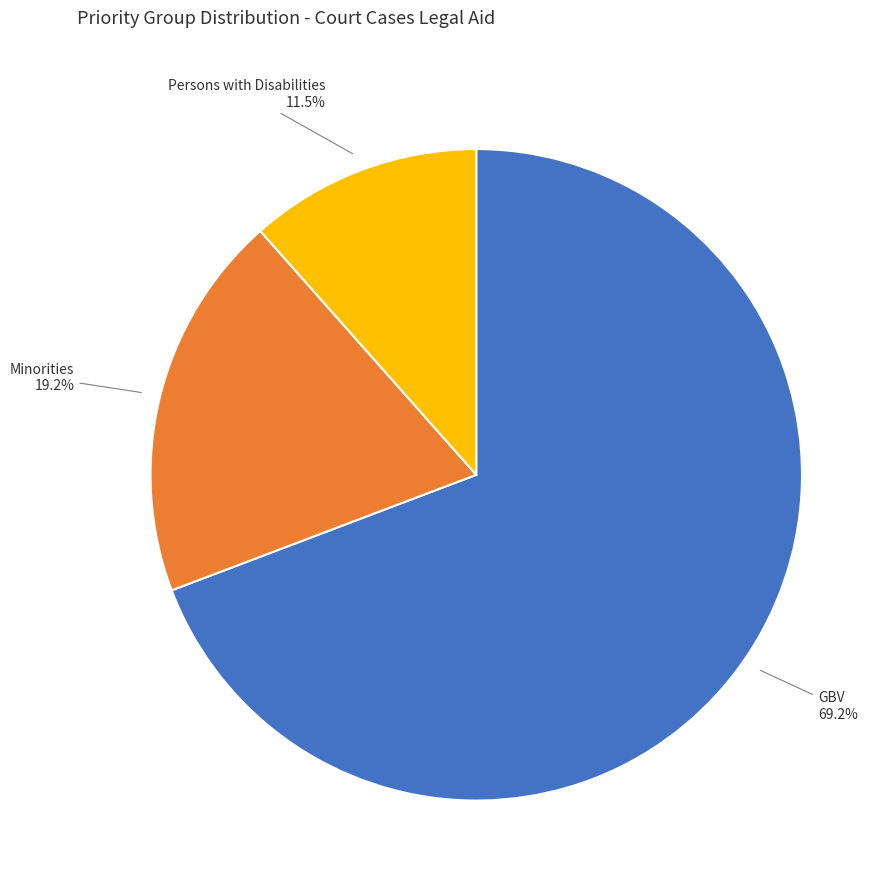

Is there any slice that represents more than half of the pie?

Yes